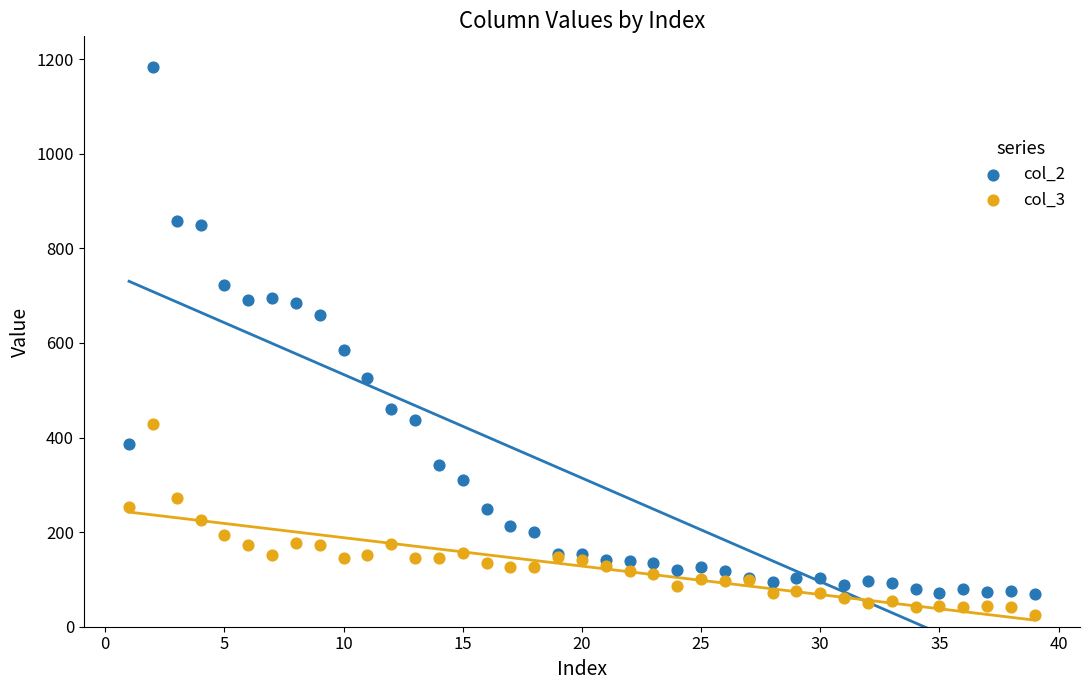

Which series reaches the minimum Y coordinate?

col_3